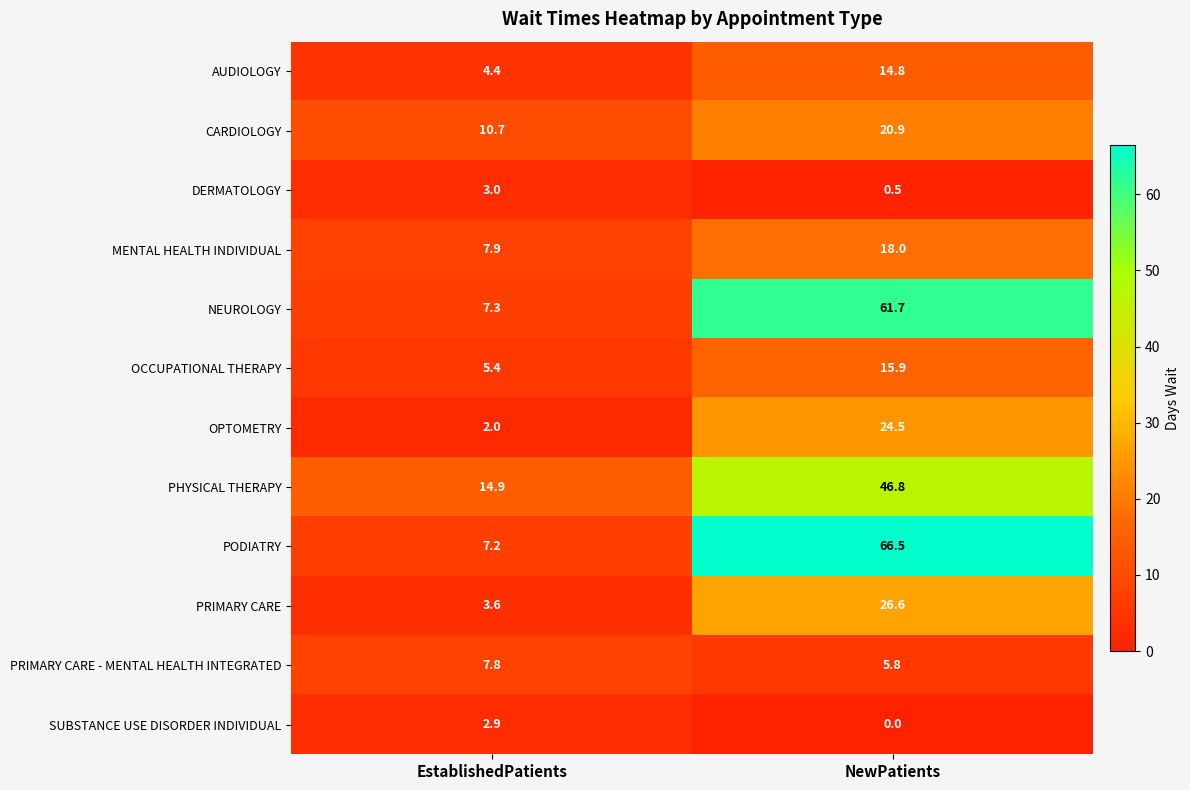

What is the difference between the DERMATOLOGY values at EstablishedPatients and NewPatients?

2.5